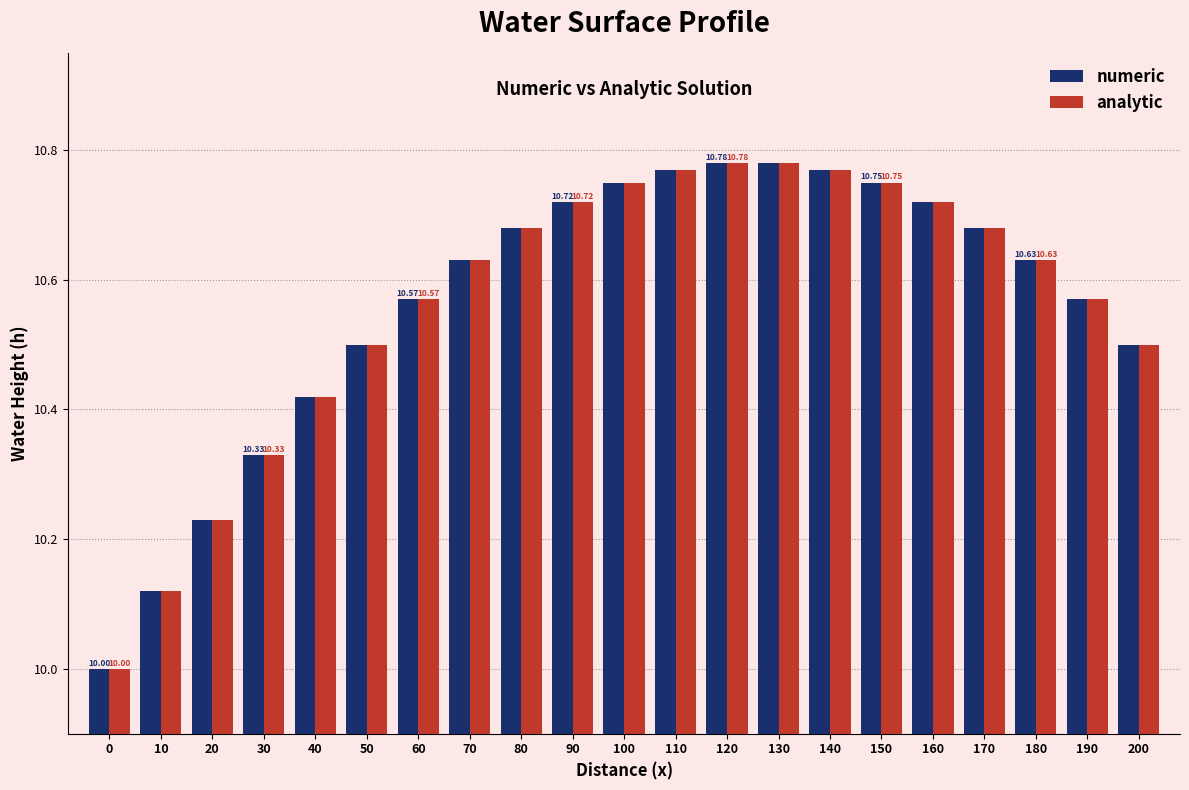

Is the value of analytic at 170 greater than the value of numeric at 30?

Yes